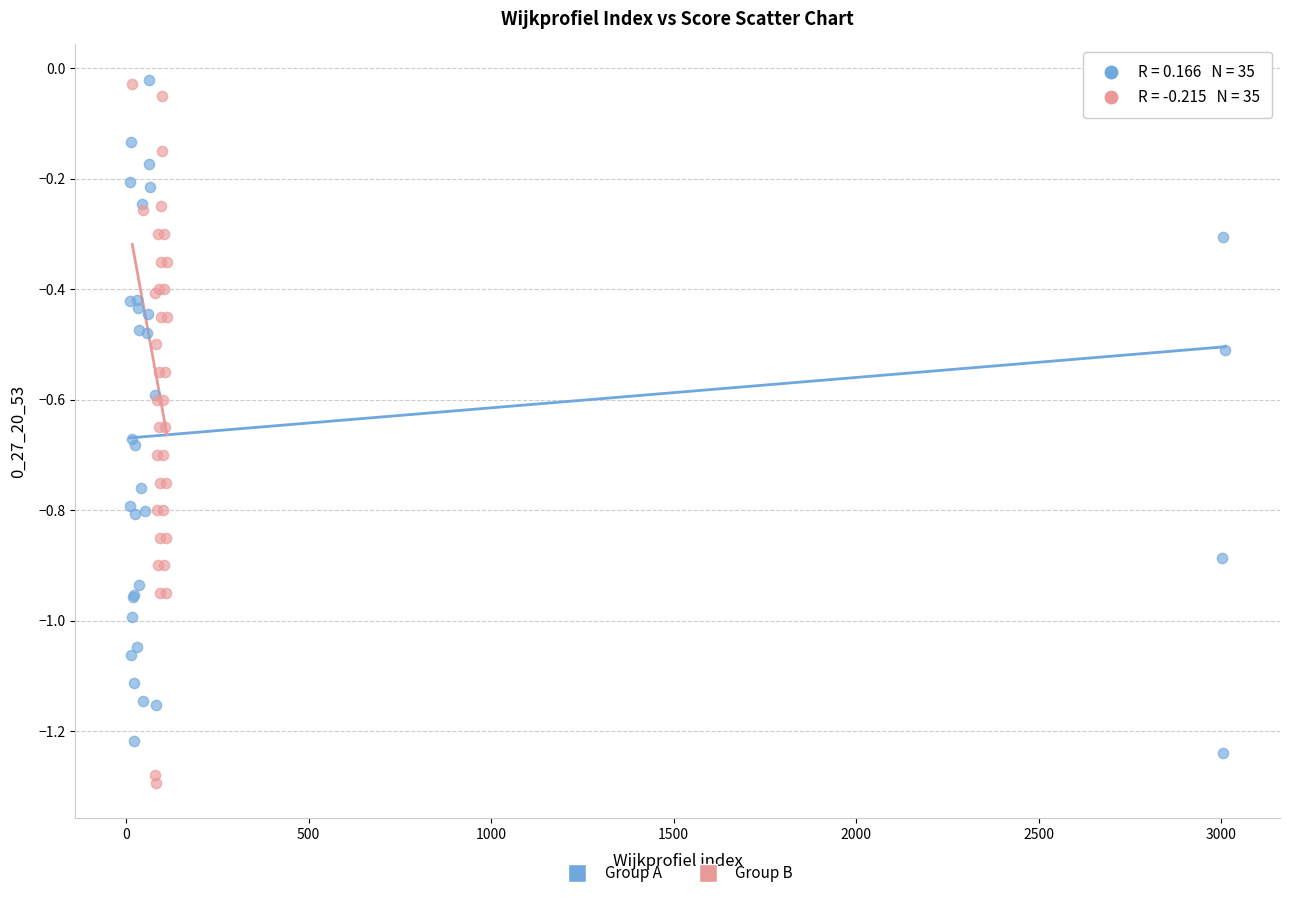

Which series reaches the minimum Y coordinate?

Group B